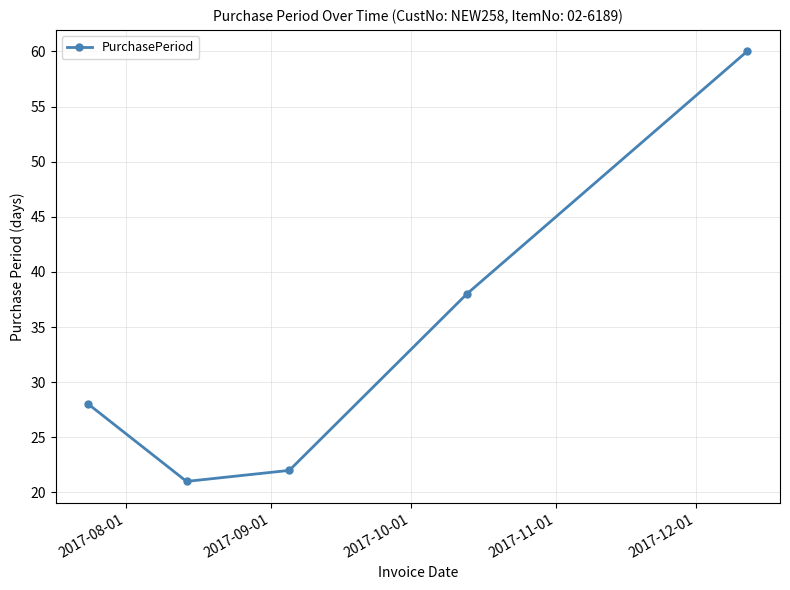

How many lines are shown in the chart?

1